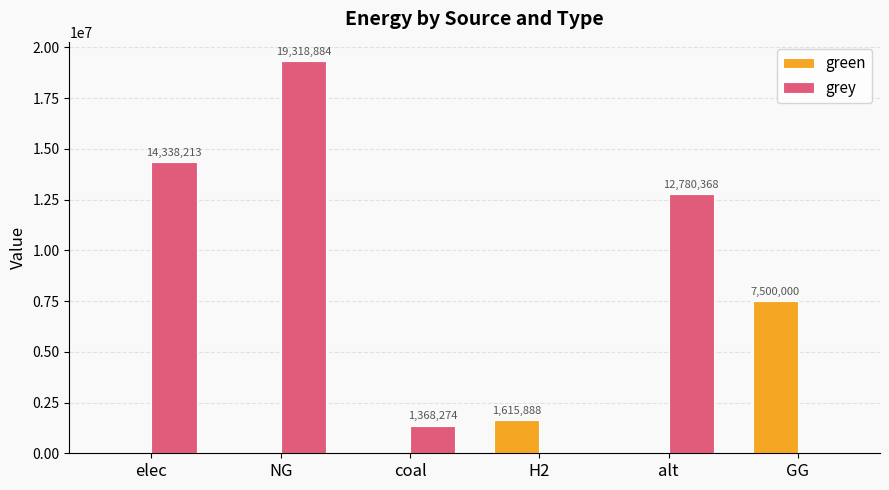

At which category is the sum across all series the highest?

NG